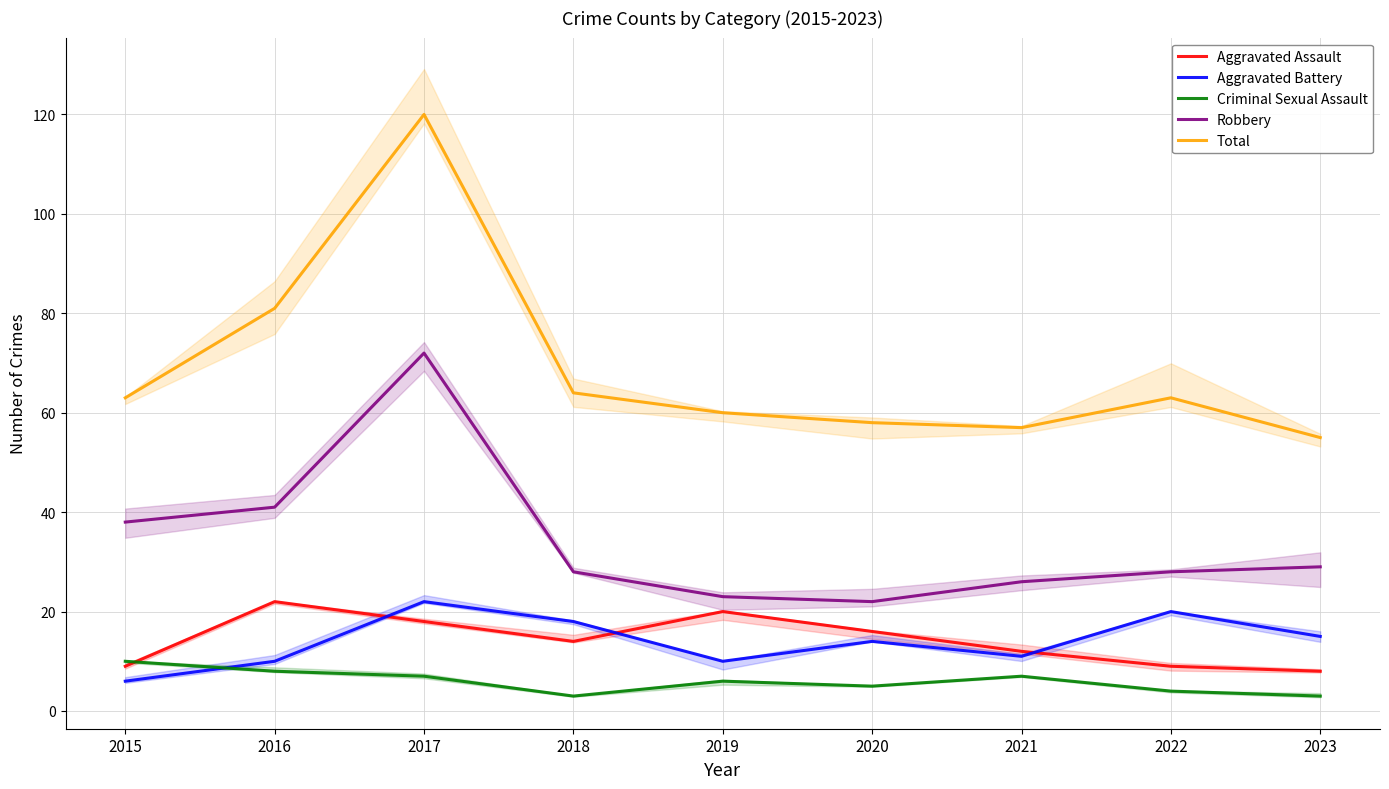

List the series in order of their peak value, highest first.

Total, Robbery, Aggravated Assault, Aggravated Battery, Criminal Sexual Assault